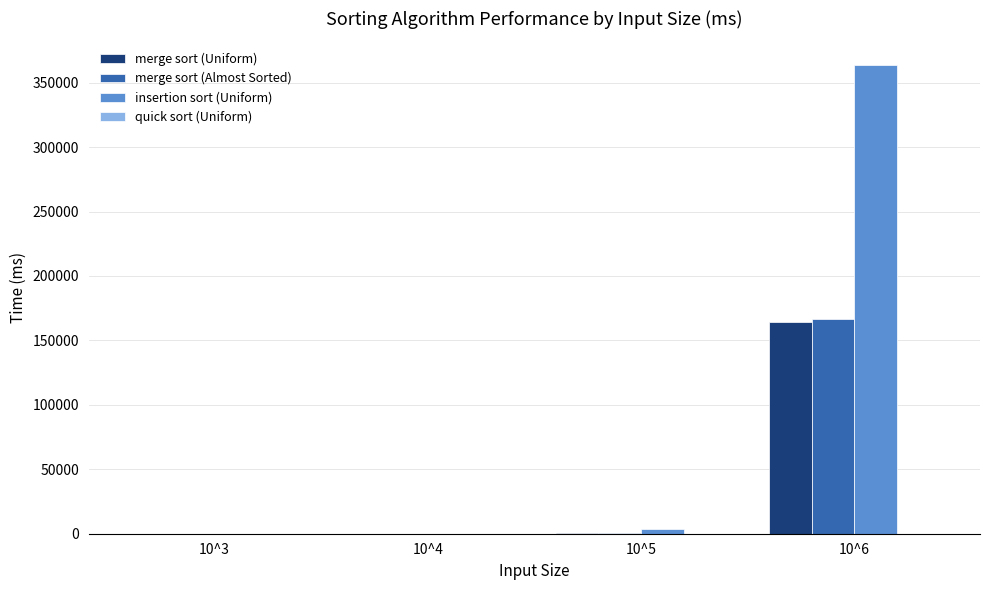

What is the maximum value for merge sort (Almost Sorted)?

166800.1